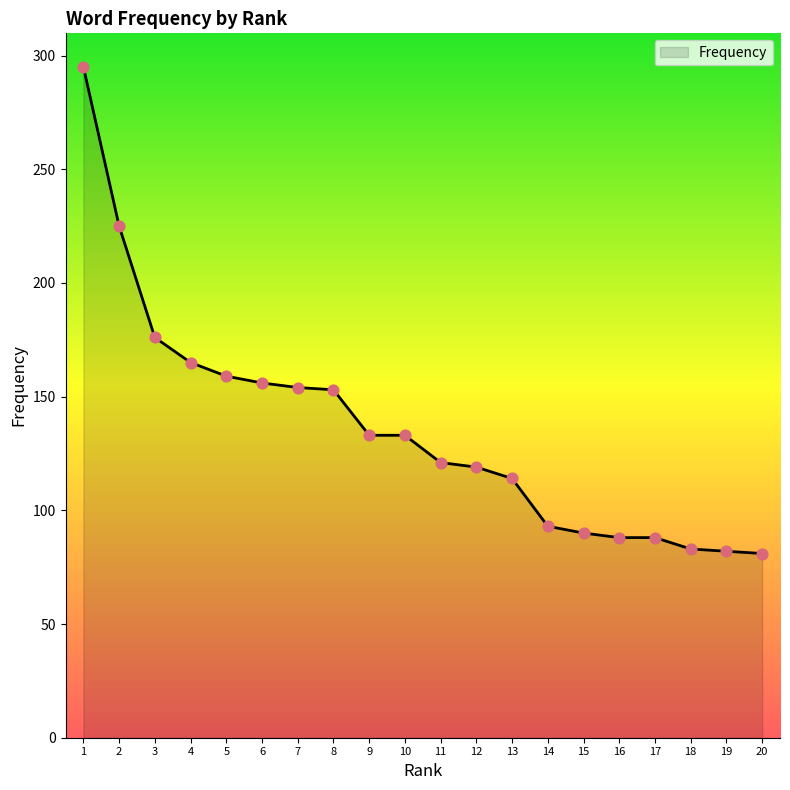

Approximately how many times larger is the value at 7 compared to 1?

0.5